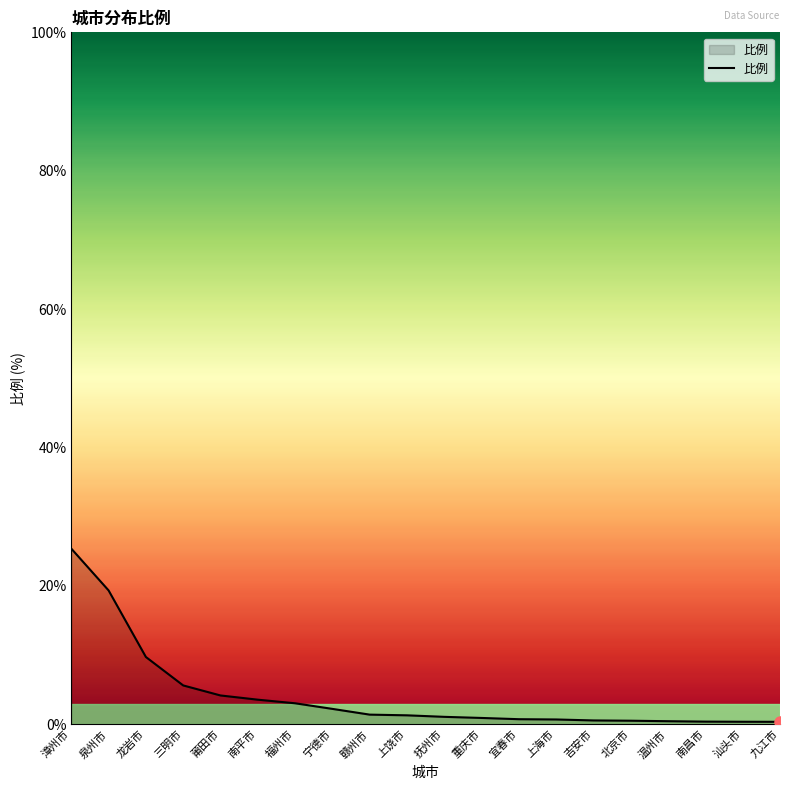

What is the minimum value shown in the chart?

0.4